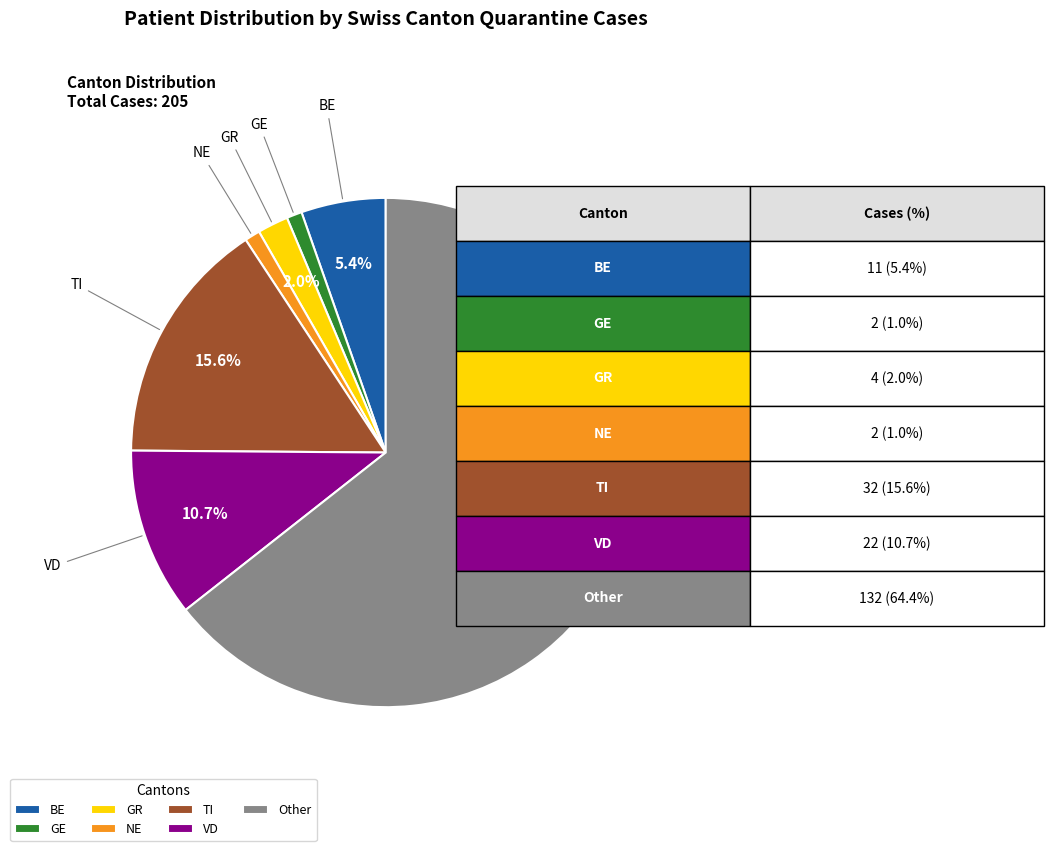

Does any single category account for the majority?

Yes